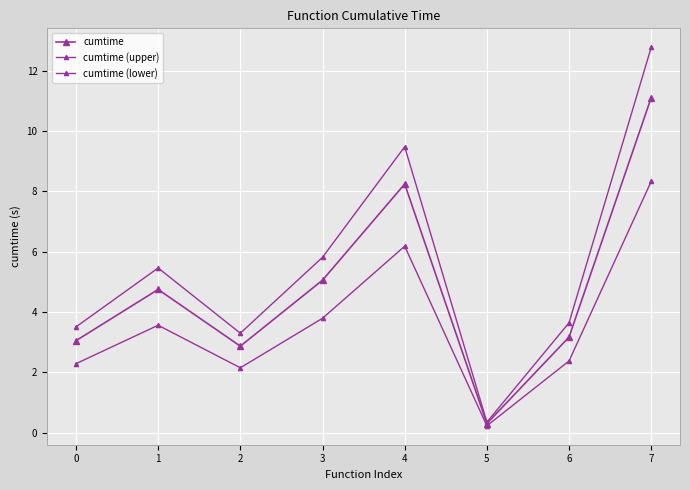

What is the value of the cumtime point at the 7th from the left?

3.2